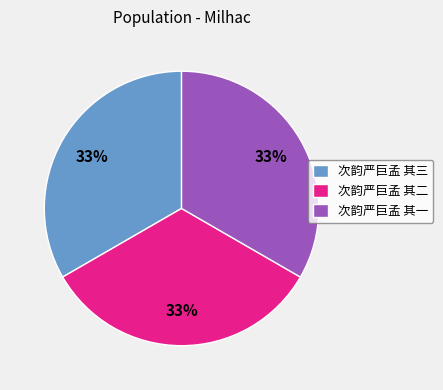

How many segments does this pie chart have?

3